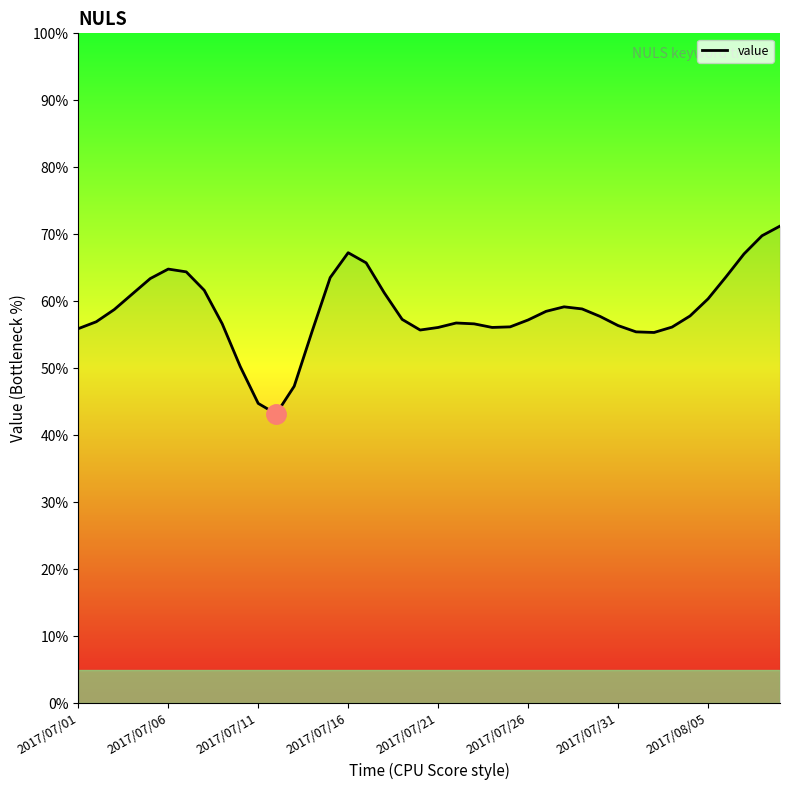

What is the smallest value displayed?

43.2